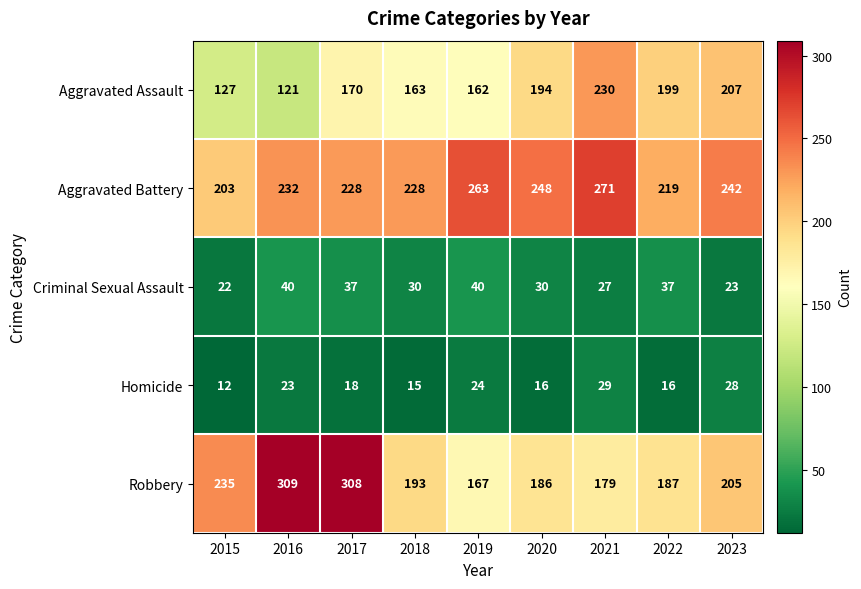

How many Criminal Sexual Assault values are between 27 and 37?

5